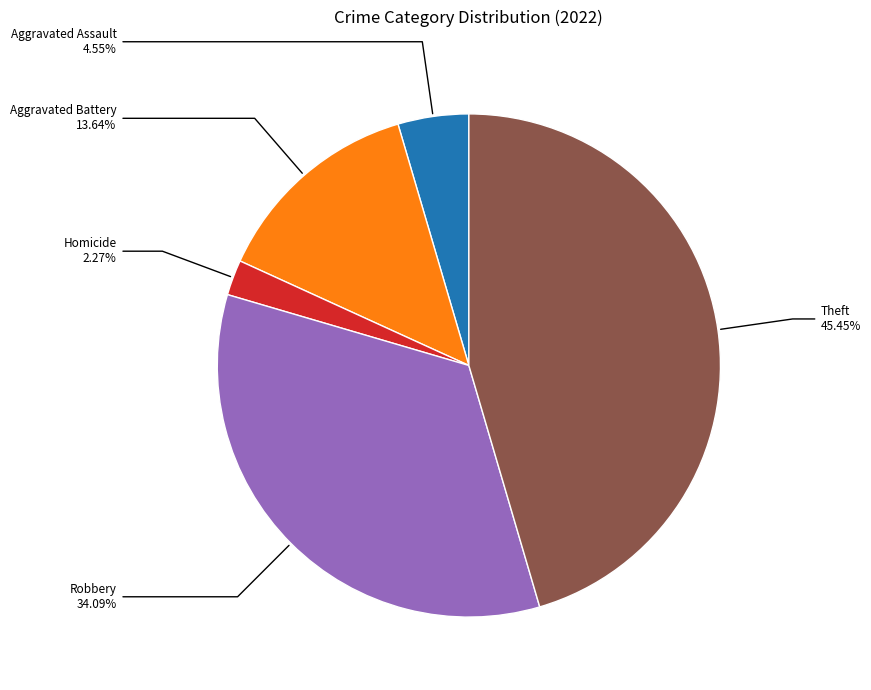

How many slices are in this pie chart?

5